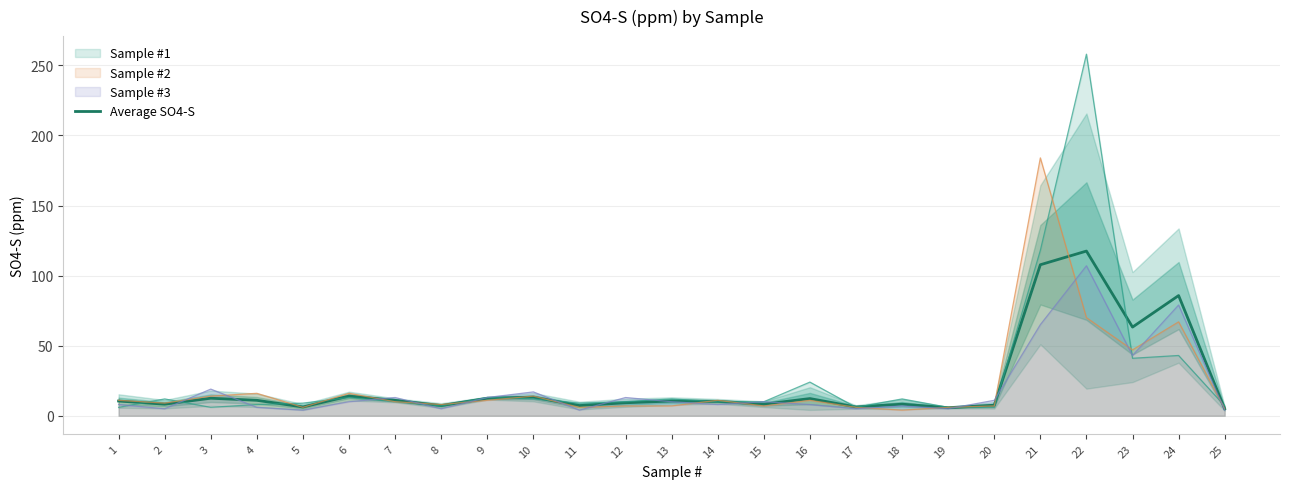

At which category does the data reach its first local peak?

3